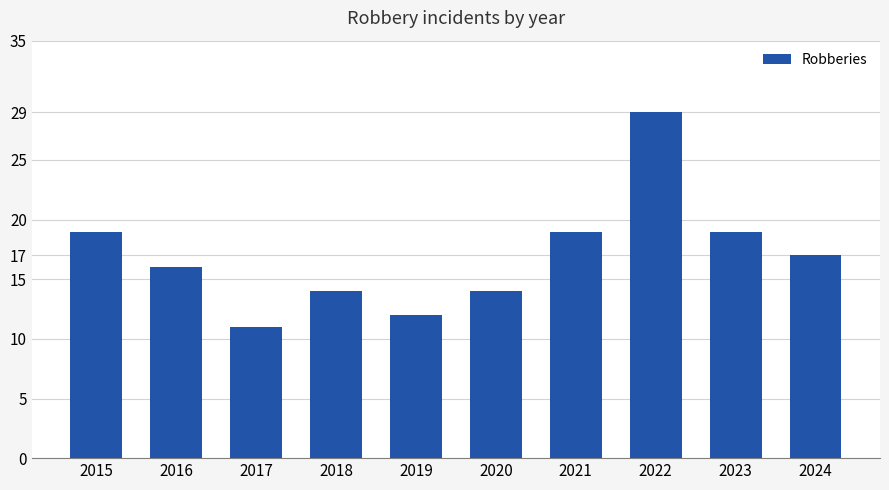

Does the chart contain any negative values?

No